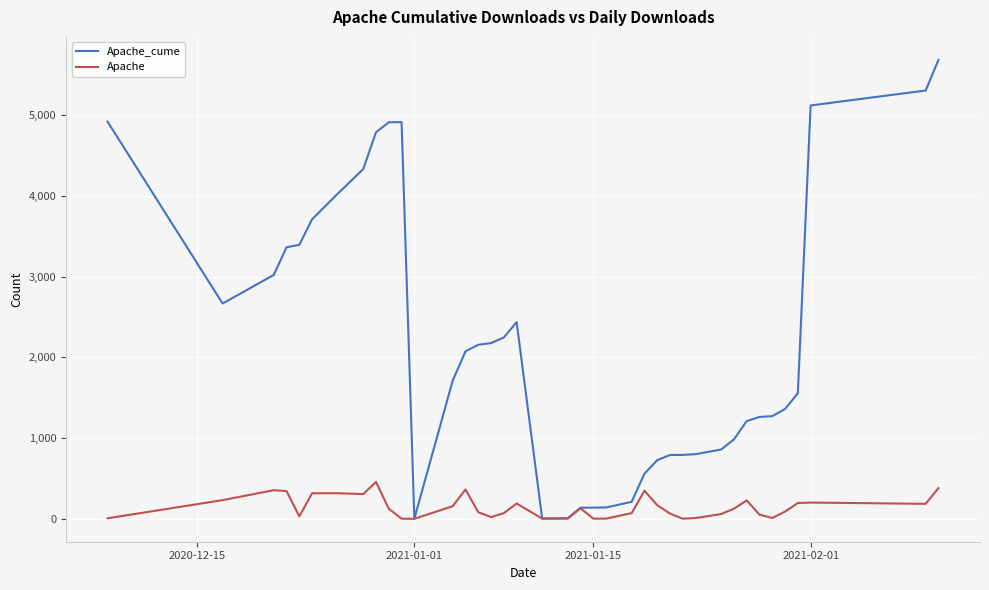

Which series has the widest spread of values?

Apache_cume